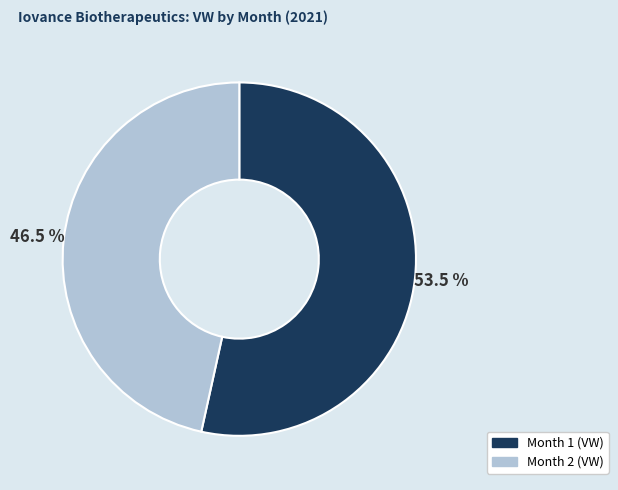

Is there any slice that represents more than half of the pie?

Yes